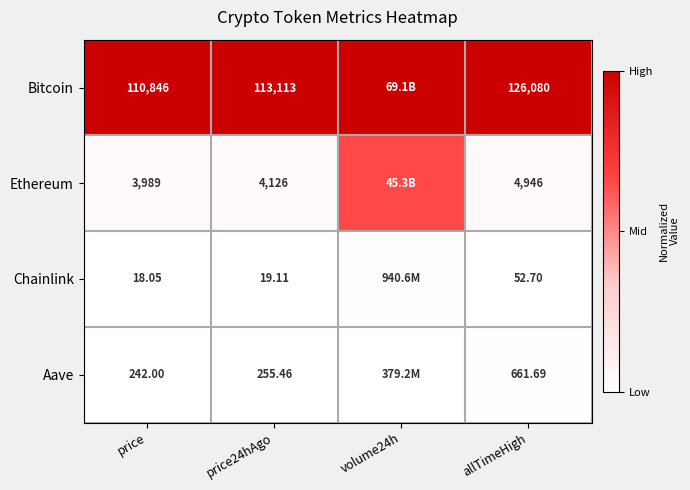

Is the value of Ethereum at allTimeHigh greater than the value of Chainlink at price24hAgo?

Yes